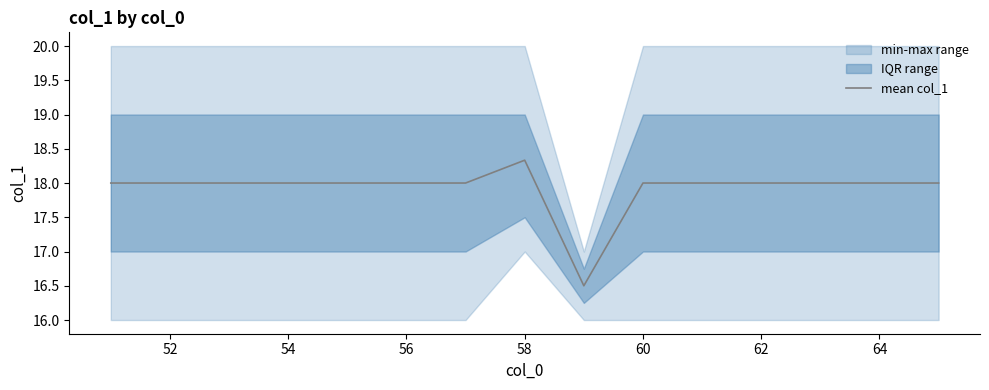

What is the maximum value for mean col_1?

18.3